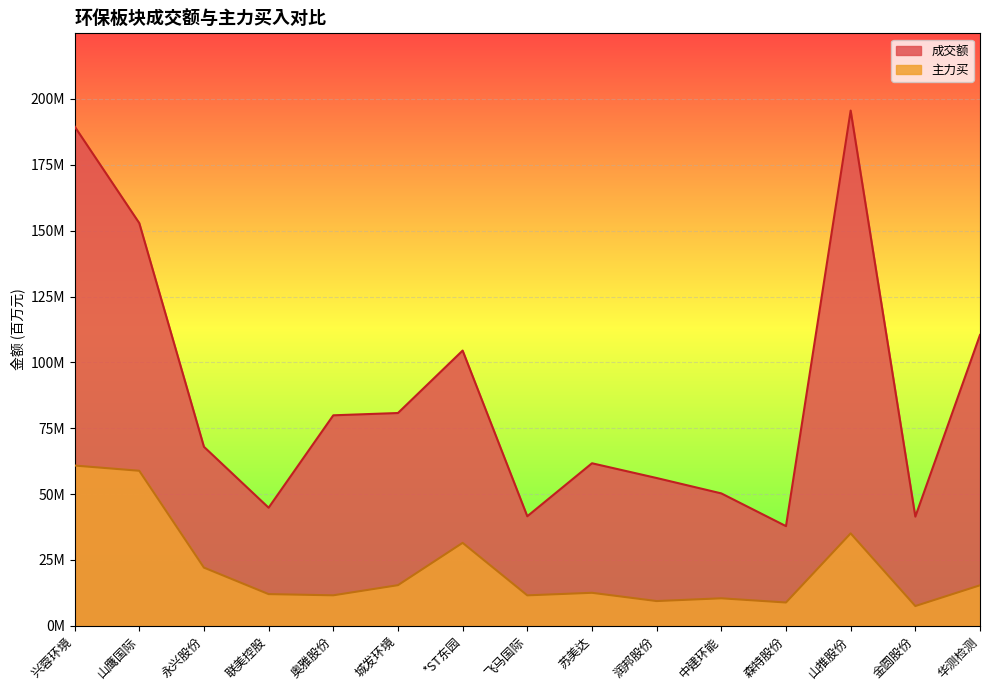

At which category does 成交额 reach its first local peak?

*ST东园